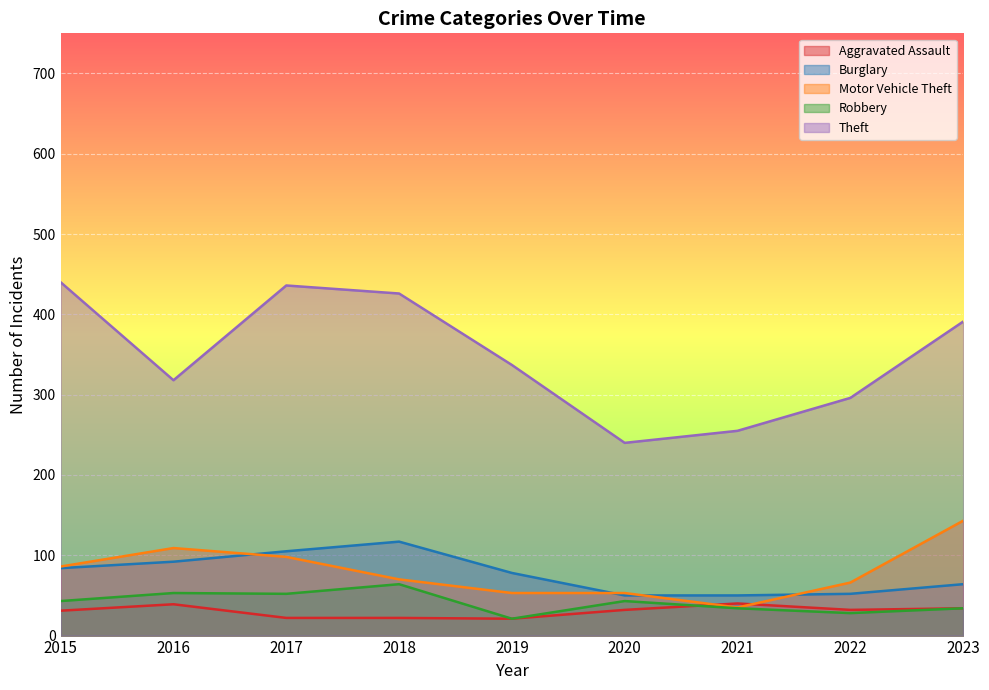

Reading right to left, what are all the values shown in this chart?

Aggravated Assault: 34	32	40	32	21	22	22	39	31
Burglary: 64	52	50	50	78	117	105	92	84
Motor Vehicle Theft: 143	66	35	53	53	70	98	109	86
Robbery: 34	28	34	43	21	64	52	53	43
Theft: 391	296	255	240	337	426	436	318	440